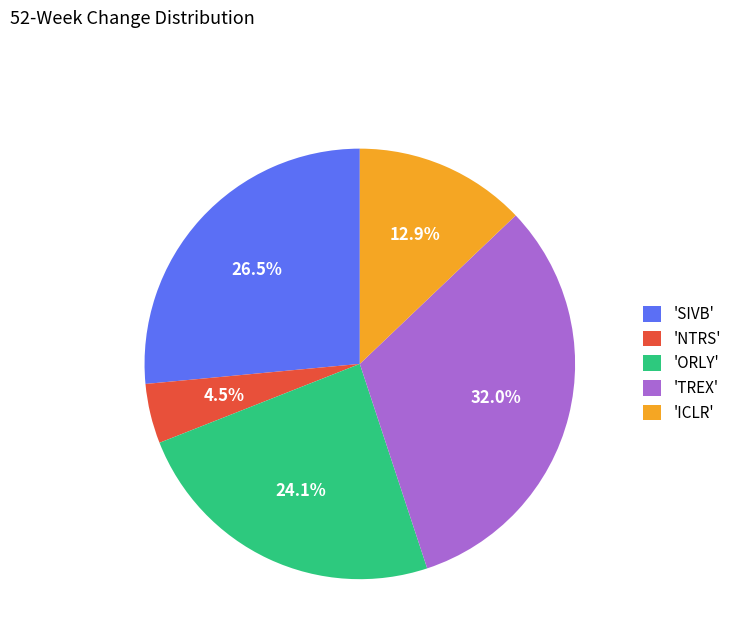

What is the ratio of the value at 'TREX' to the value at 'SIVB'?

1.2